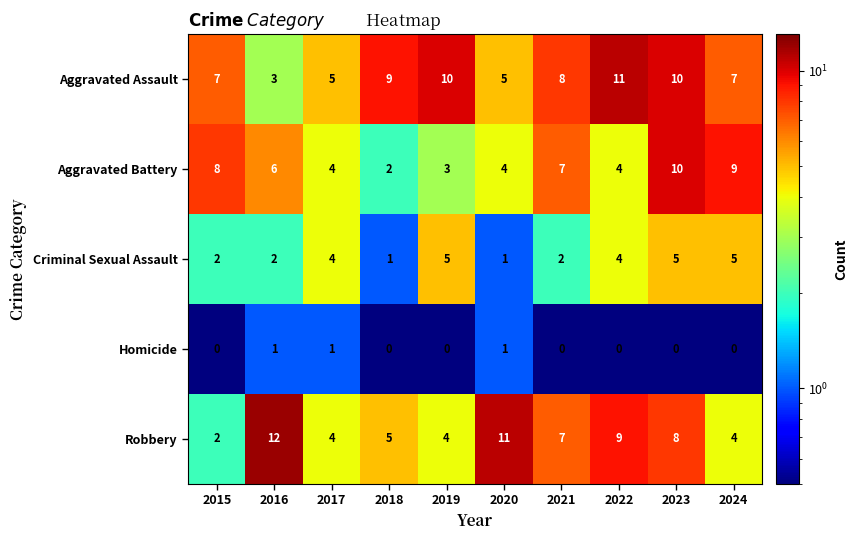

What value does the Criminal Sexual Assault series have at 2017?

4